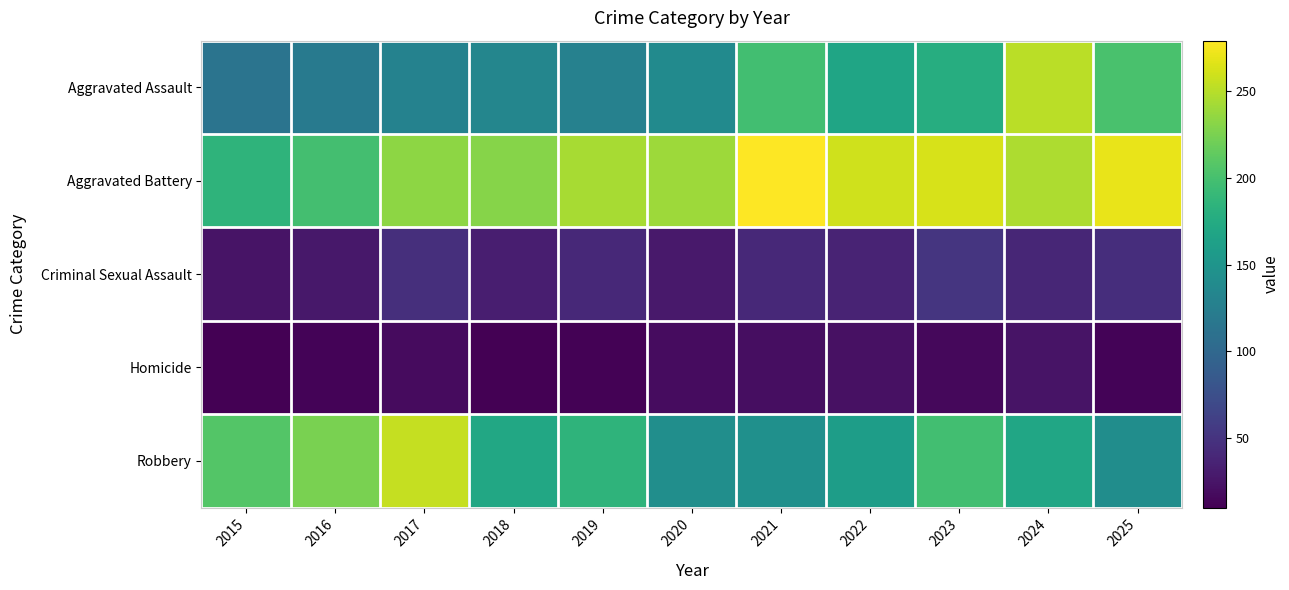

What is the difference between the highest and lowest values at 2019?

232